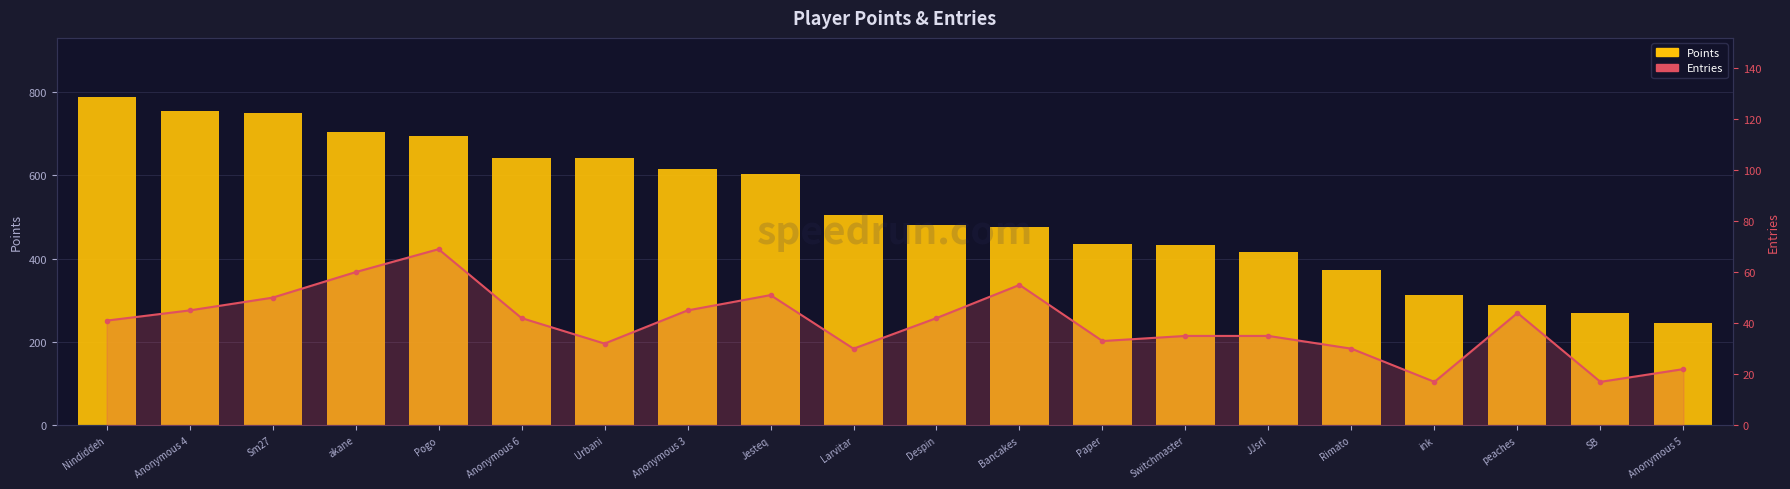

List the series in order of their overall mean, lowest first.

Entries, Points